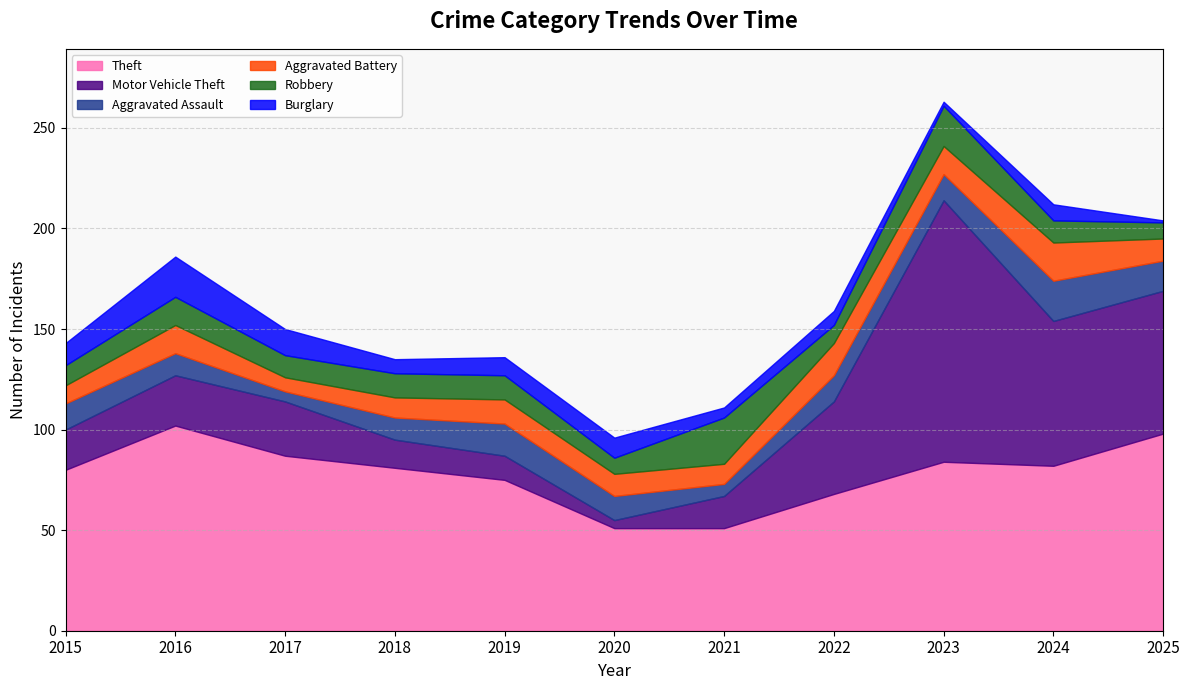

In Aggravated Battery, how many points are lower than both neighbors (excluding endpoints)?

3